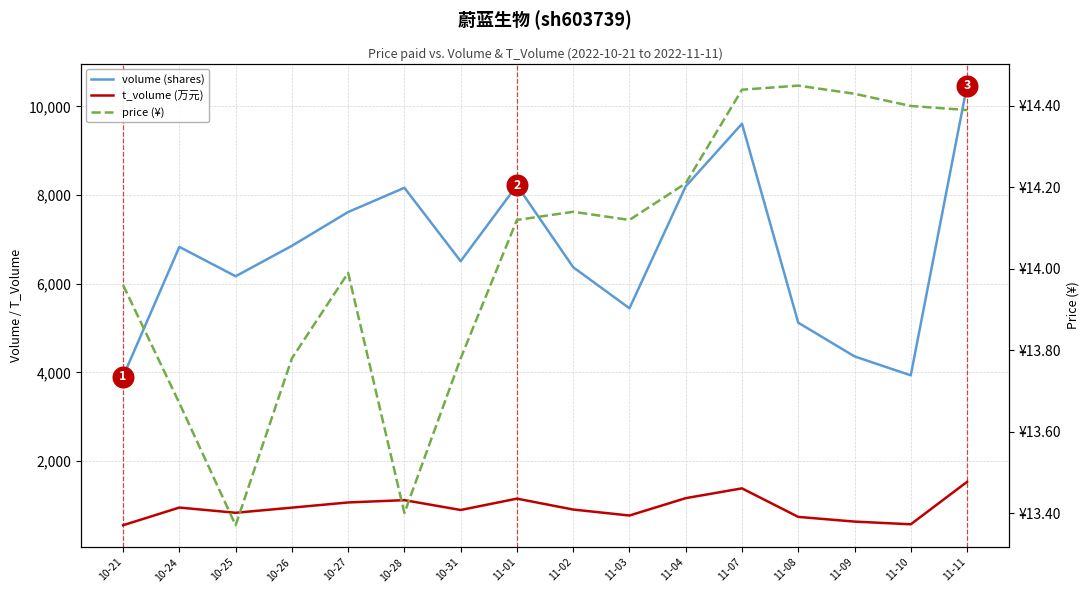

Which series contains the highest Y value?

volume (shares)